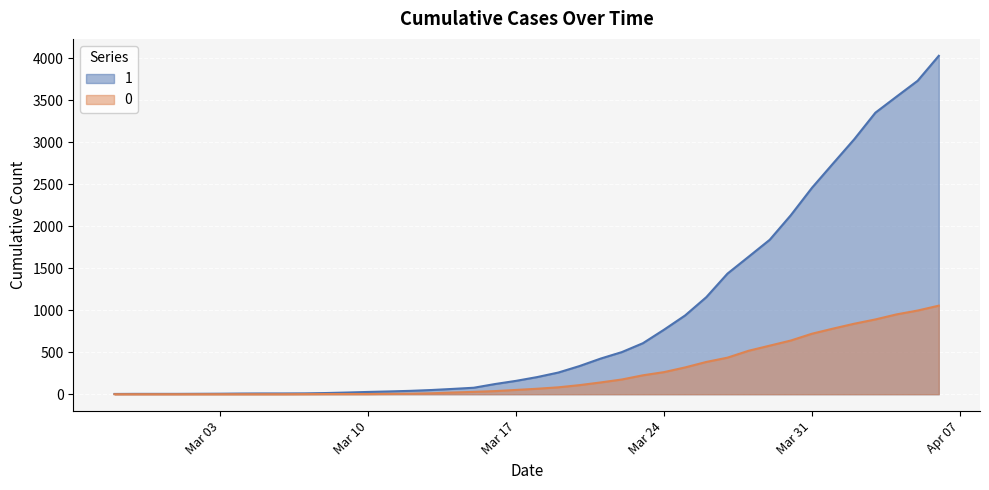

What position from the right is 2020-03-22?

16